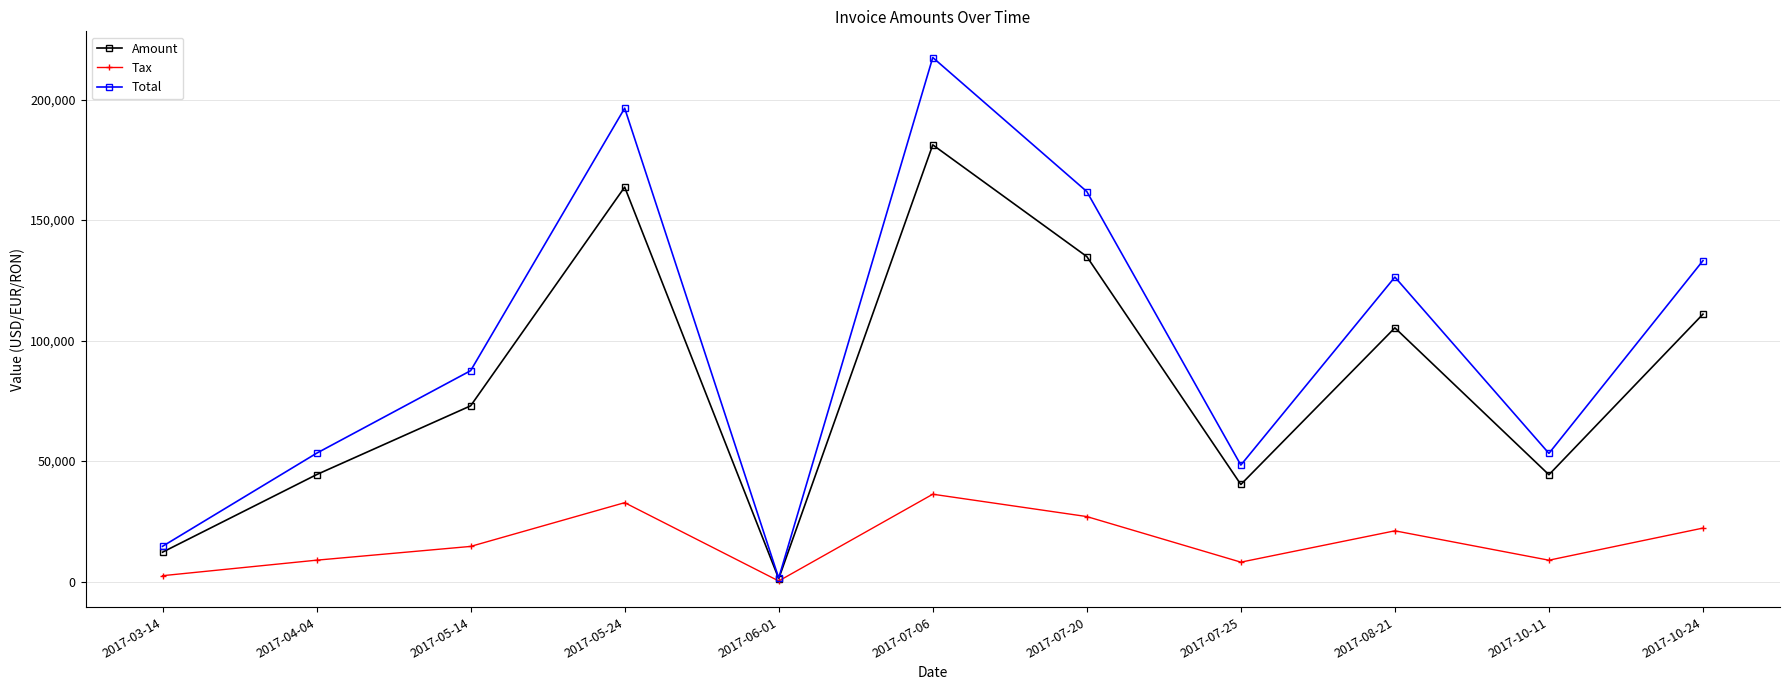

List the series in order of their peak value, lowest first.

Tax, Amount, Total